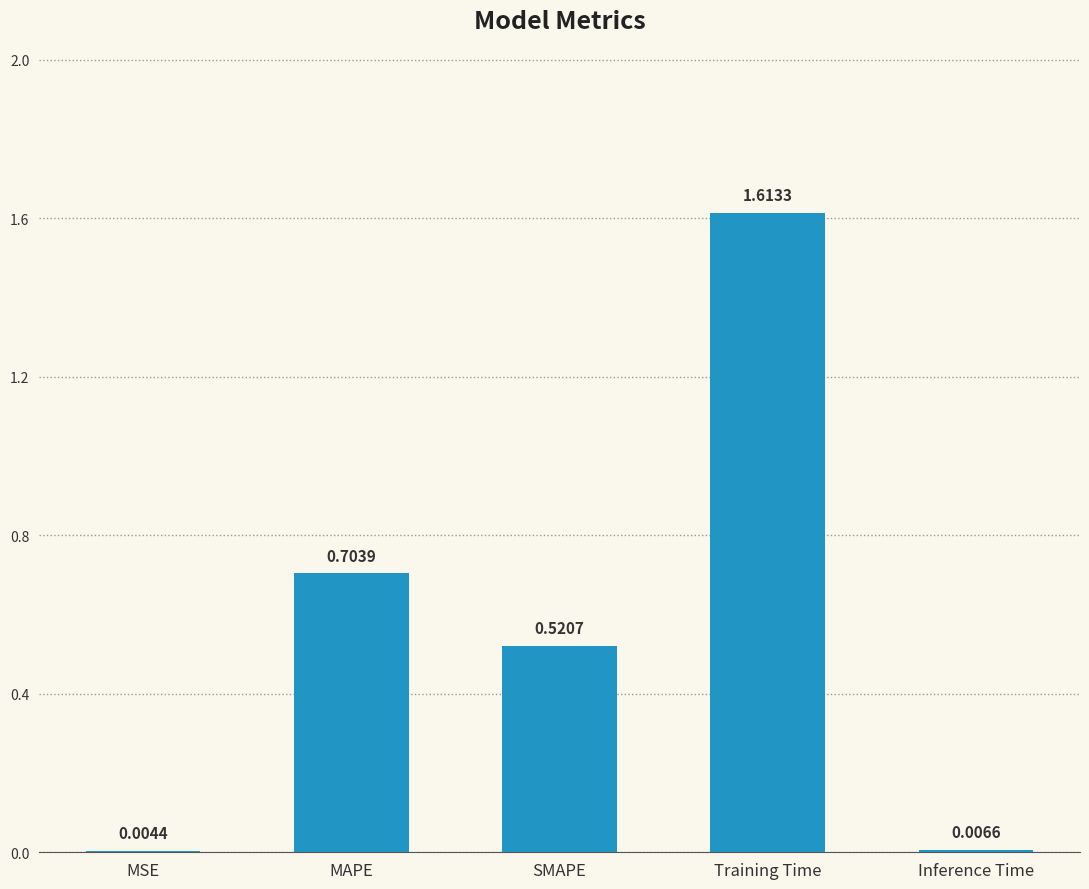

What is the sum of all values?

2.8